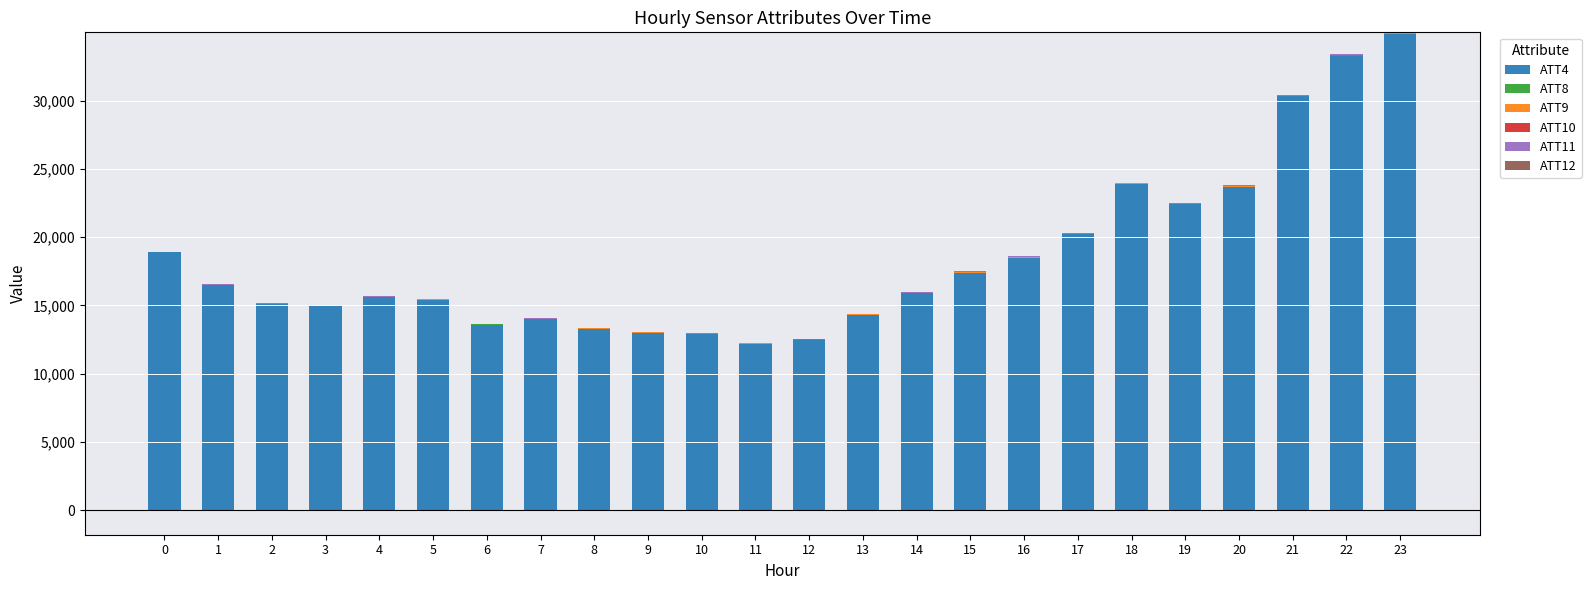

What is the lowest value of the ATT4 series?

12200.0